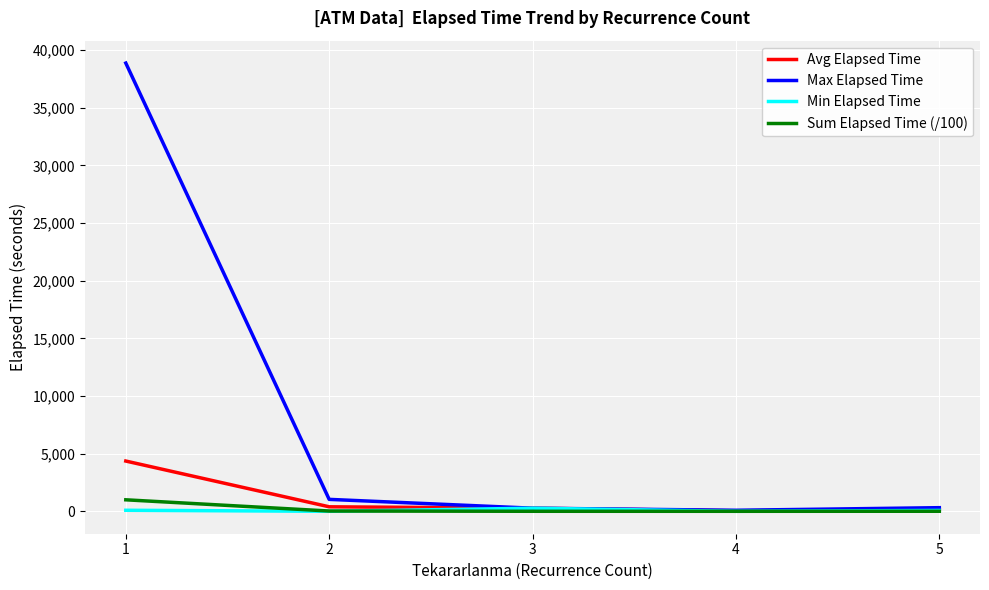

What is the greatest value displayed?

38865.0